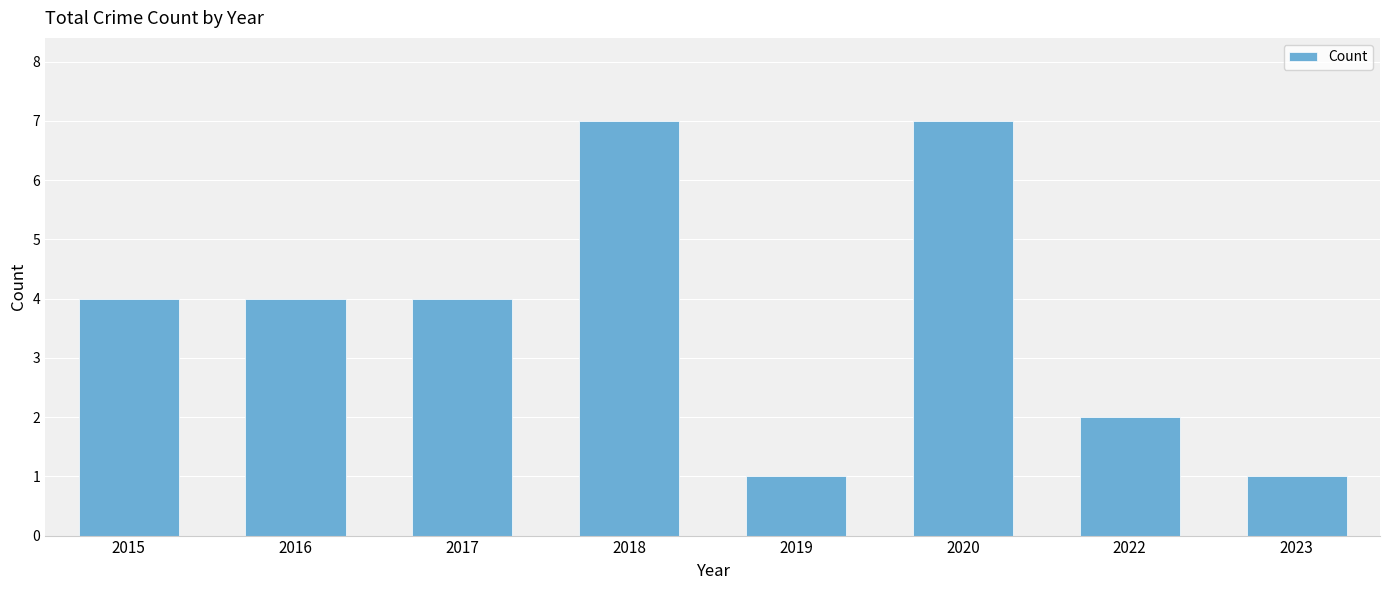

What is the smallest value displayed?

1